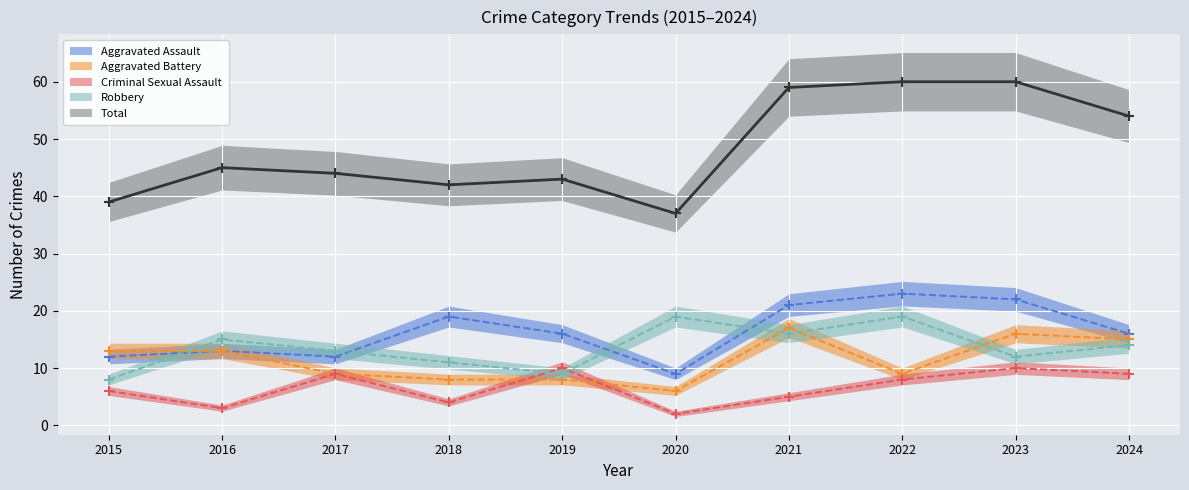

In Robbery, how many points are lower than both neighbors (excluding endpoints)?

3